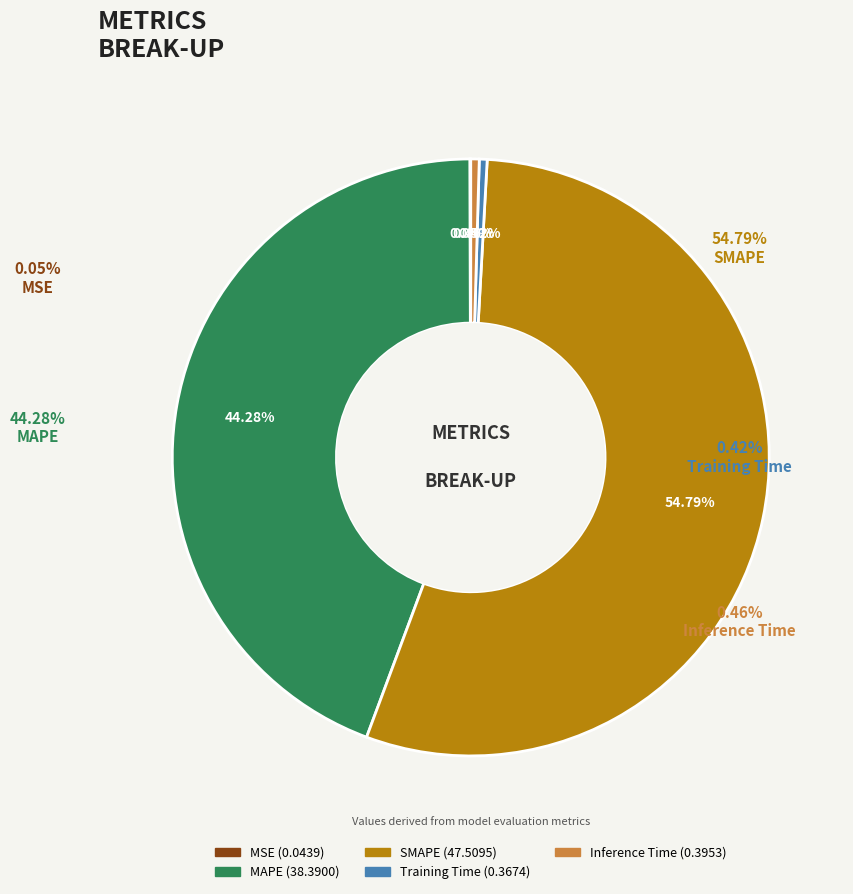

How many segments does this pie chart have?

5